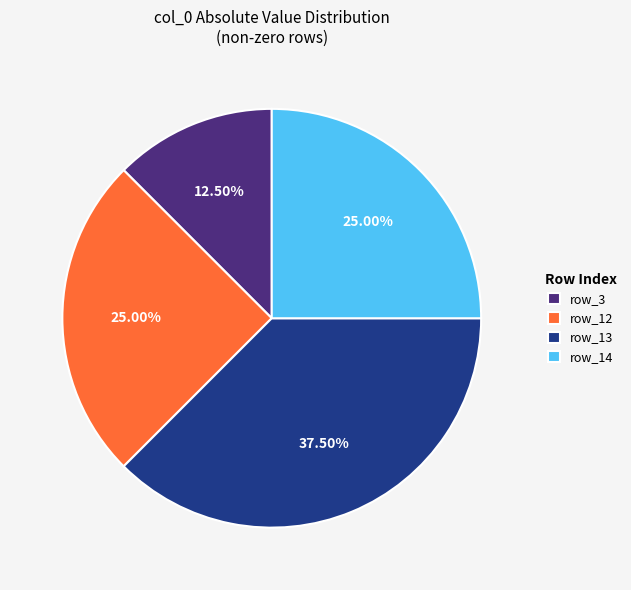

Which category has the biggest portion of the pie?

row_13